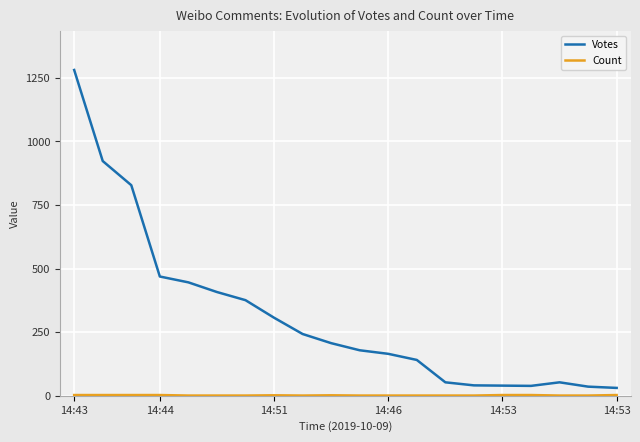

Which series has the largest range (max minus min)?

Votes